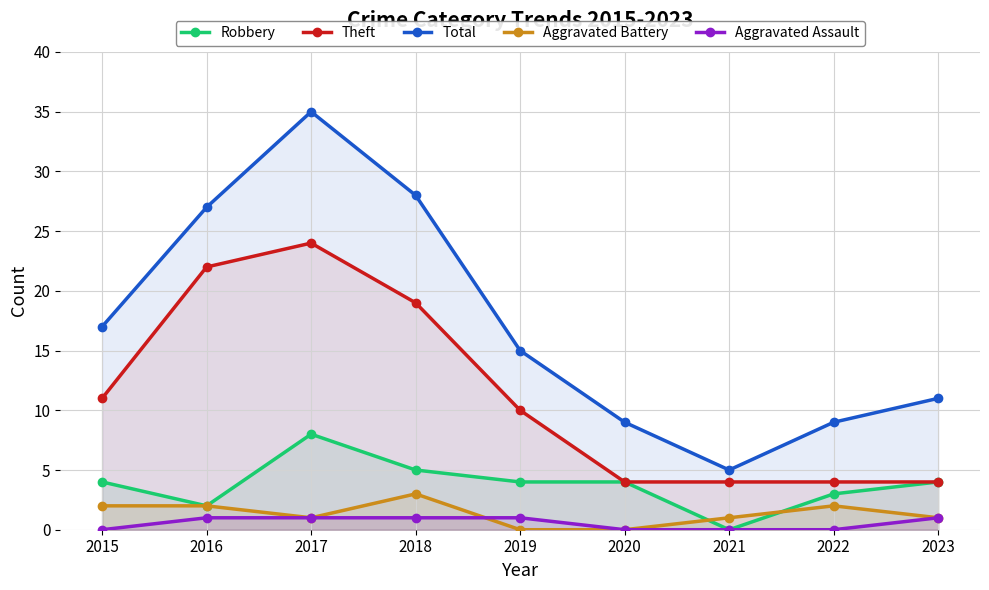

What is the maximum value for Total?

35